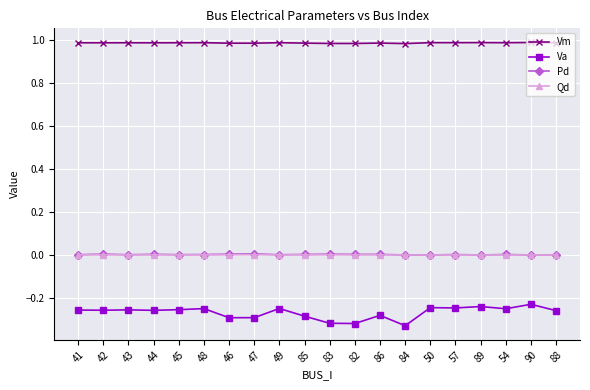

True or false: Pd has a value of 0.0 at 42.

True